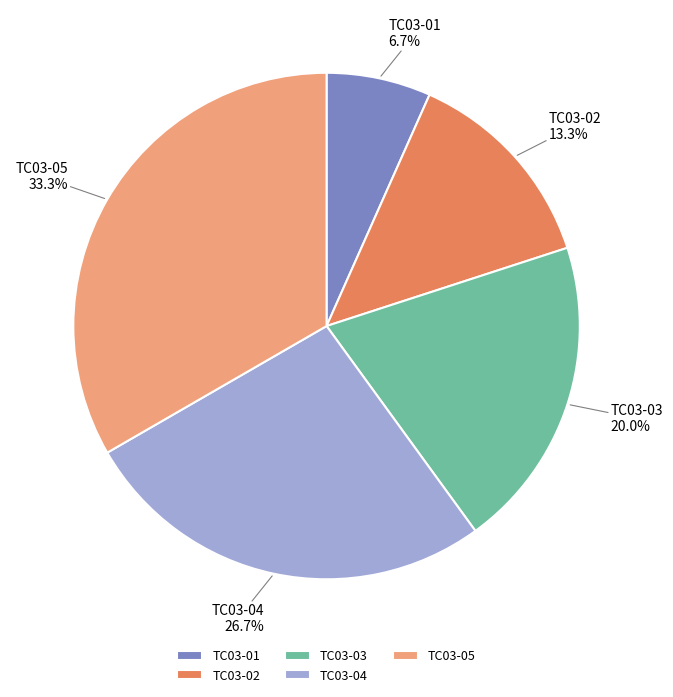

Does any single category account for the majority?

No